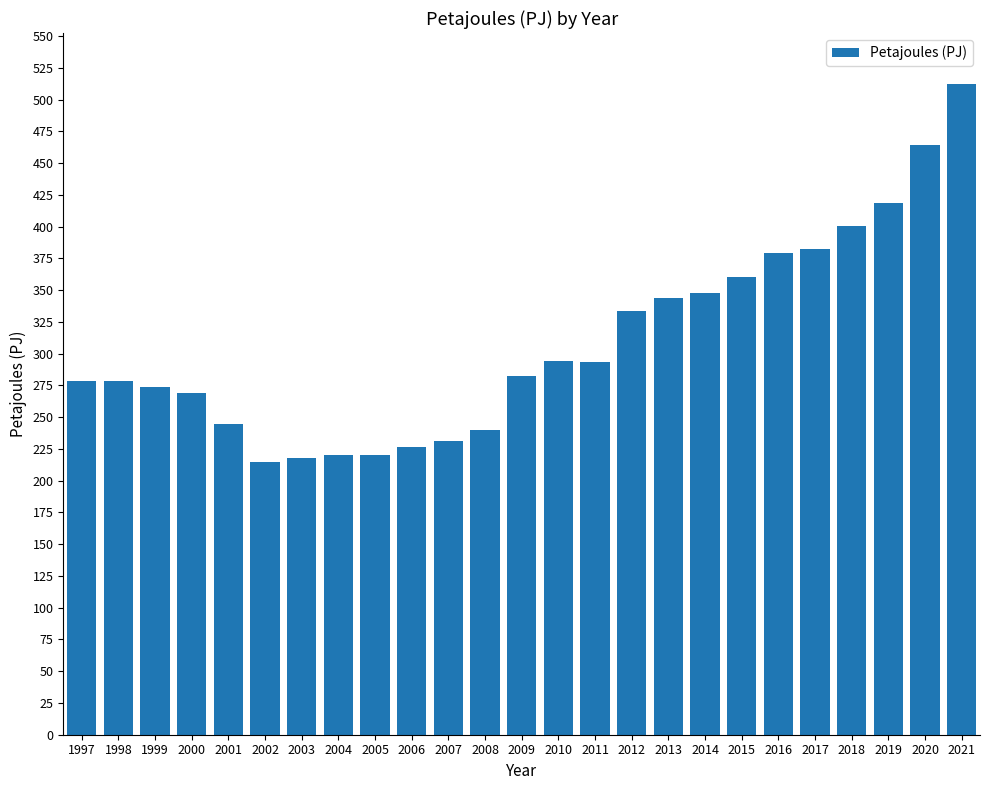

The value at 2016 is 128.9. True or false?

False